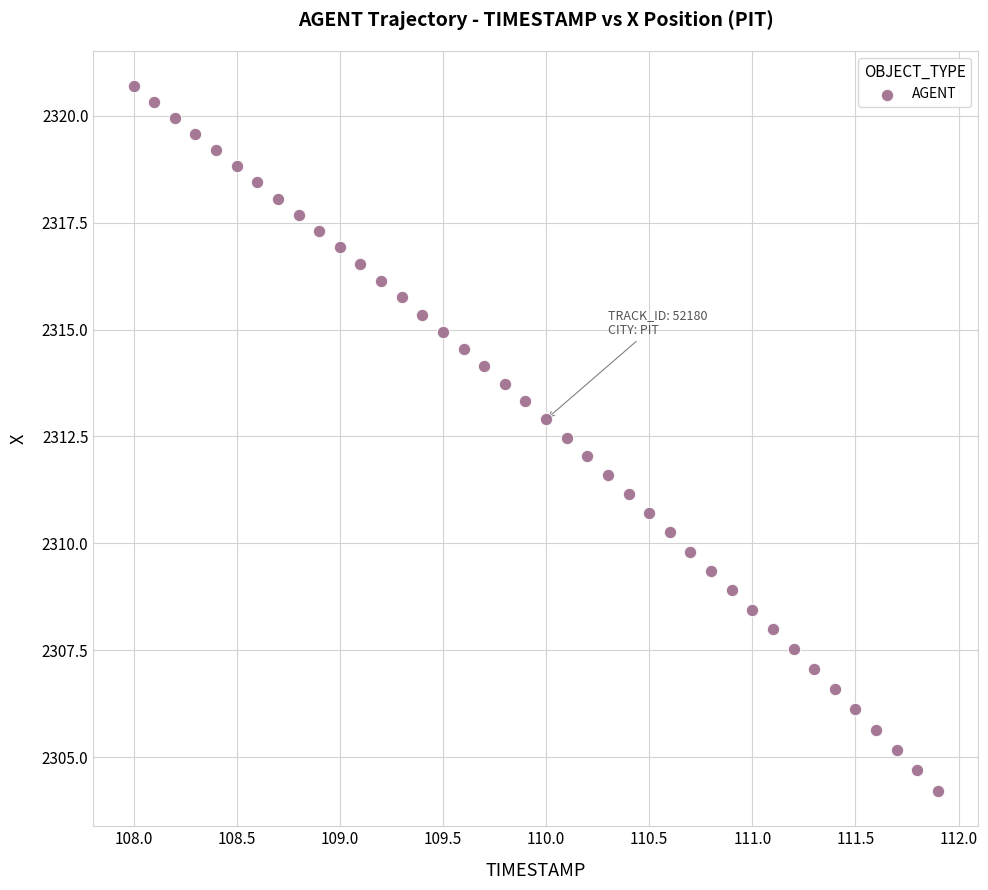

What is the range of Y values (max minus min)?

16.5